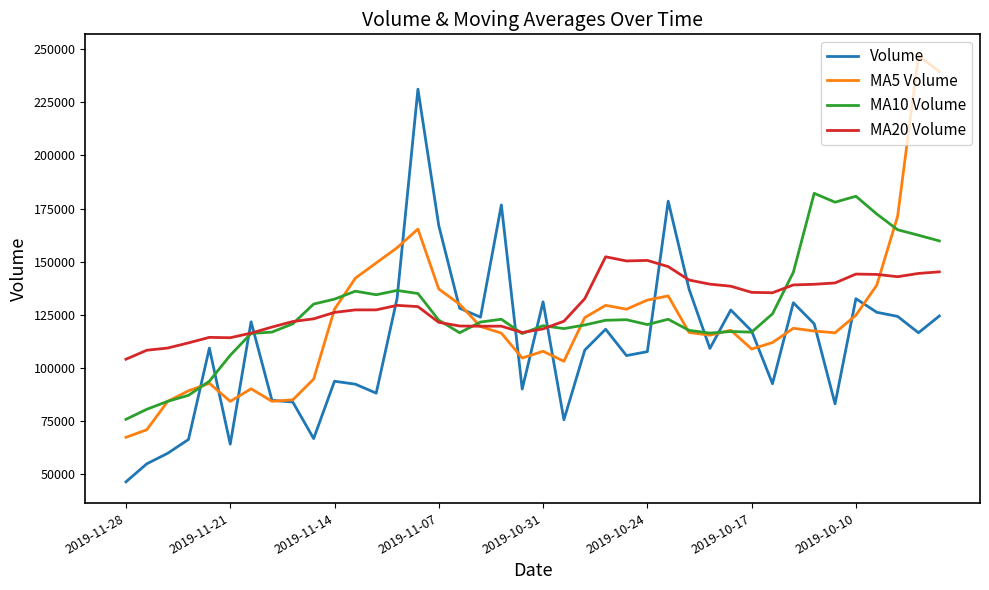

Does the chart display data point markers on the line(s)?

No